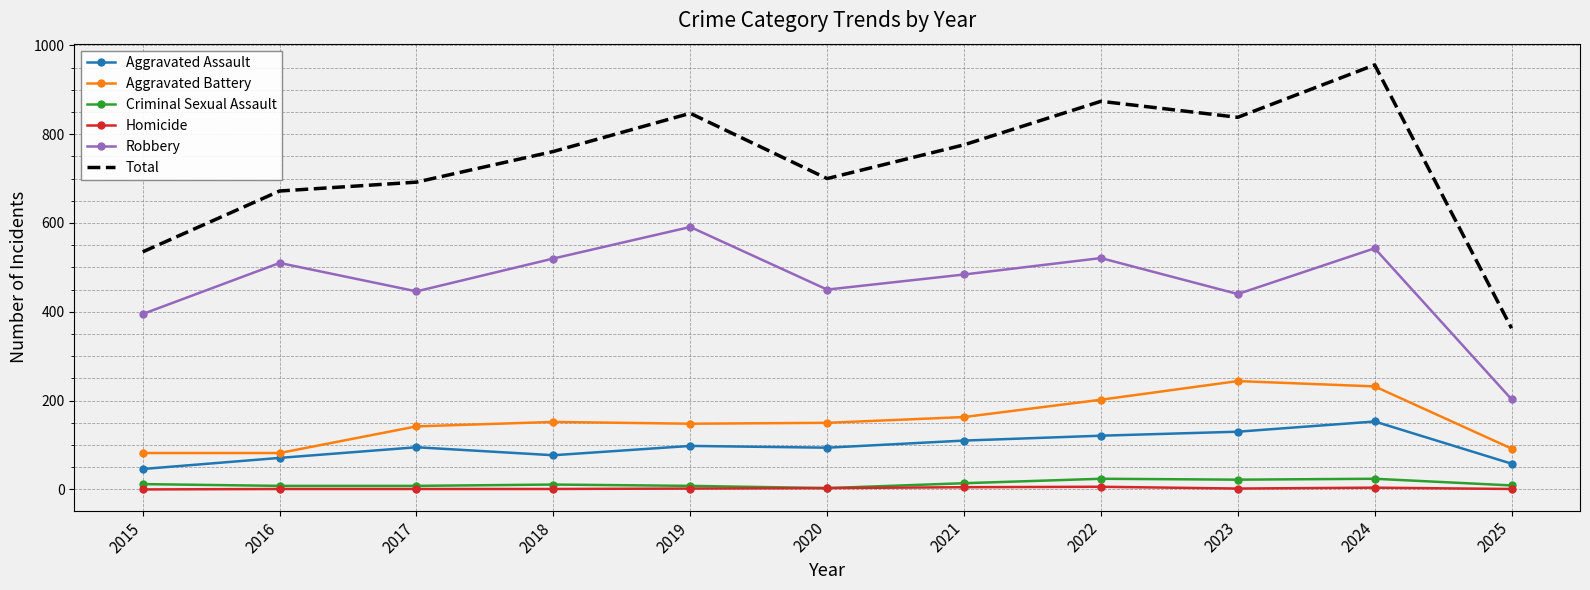

What is the sum of the Aggravated Assault values at 2024 and 2023?

283